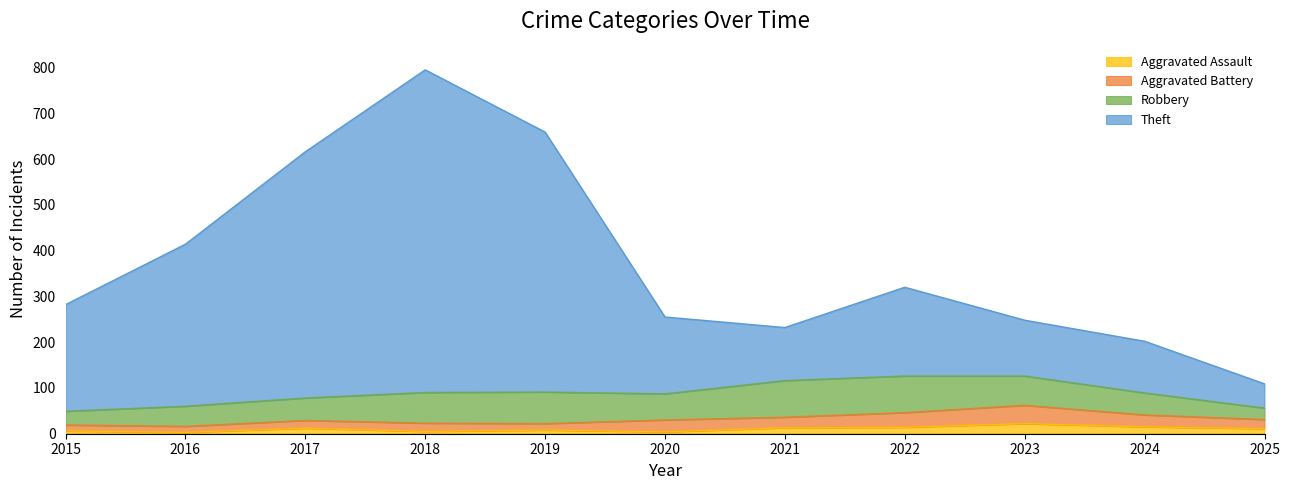

Which series changed the most between 2020 and 2025?

Theft